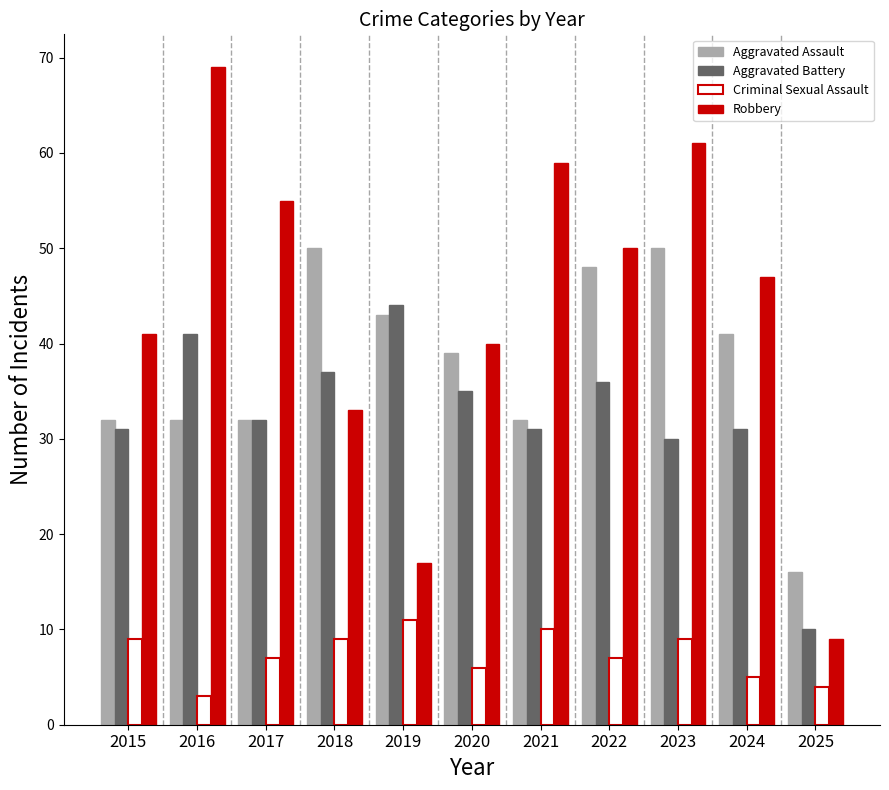

Where does the Robbery series first go above 47?

2016